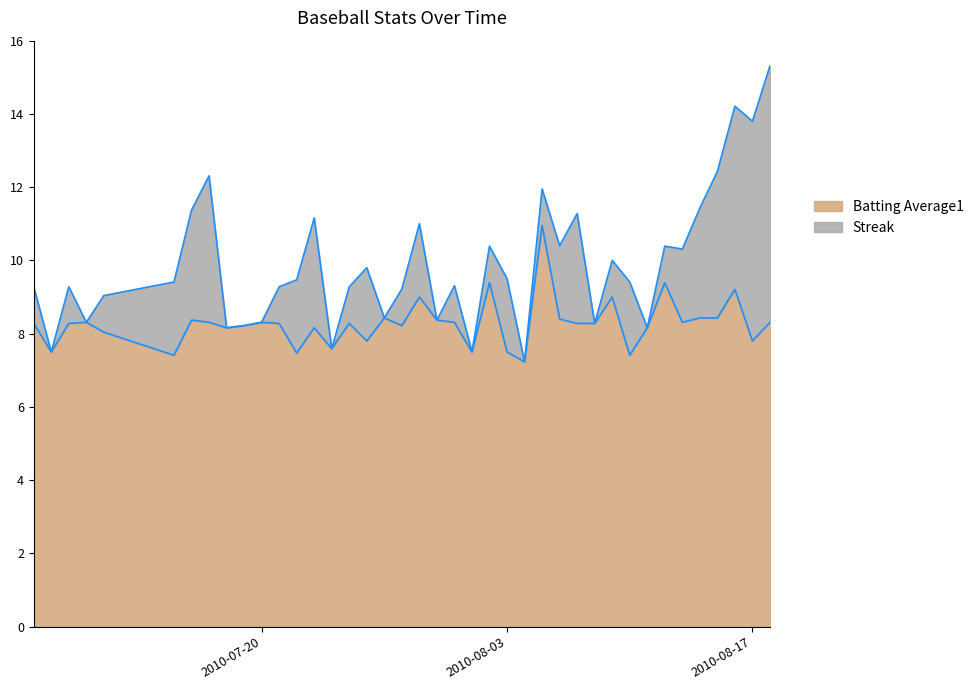

What is the total value across all series at 2010-07-20?

8.3